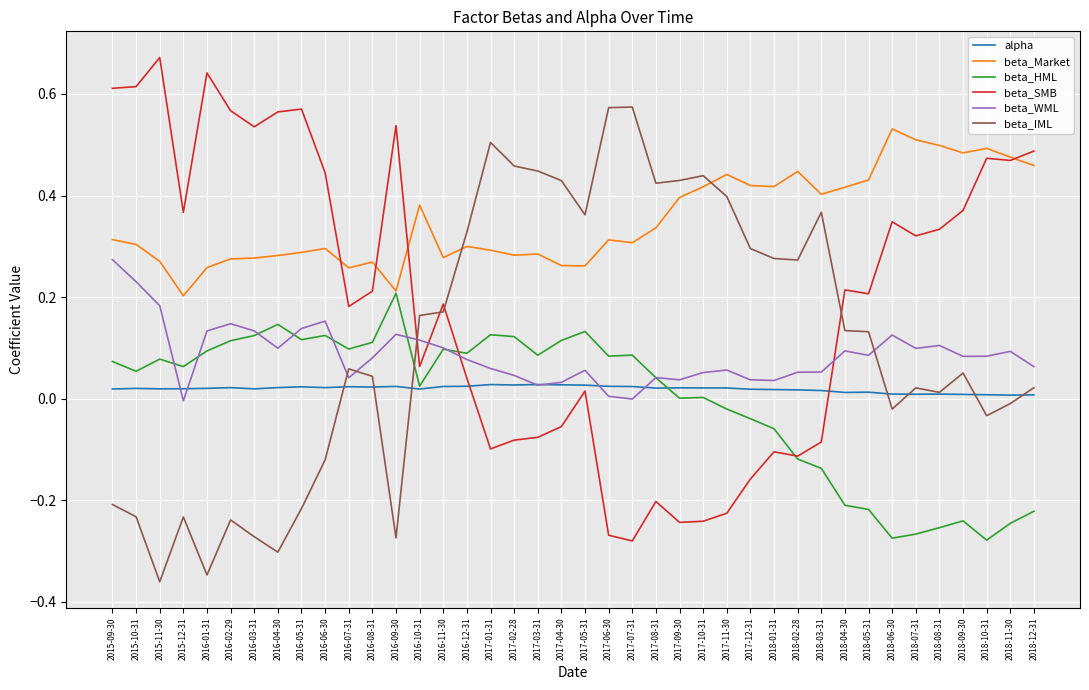

What is the difference between the second highest and minimum values in the beta_IML series?

0.9